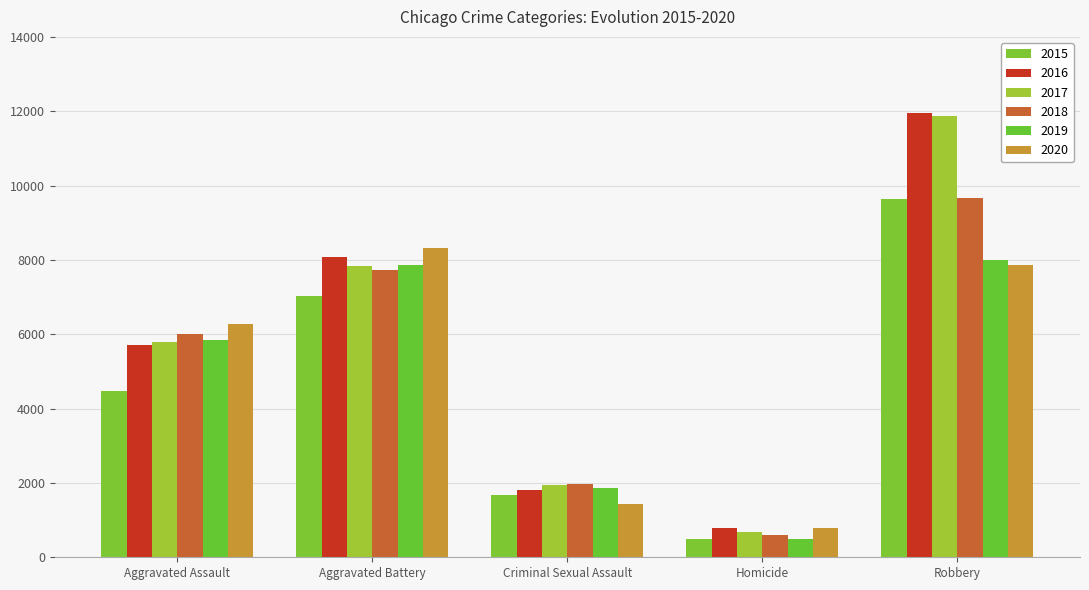

Rank the series at Robbery from highest to lowest value.

2016, 2017, 2018, 2015, 2019, 2020